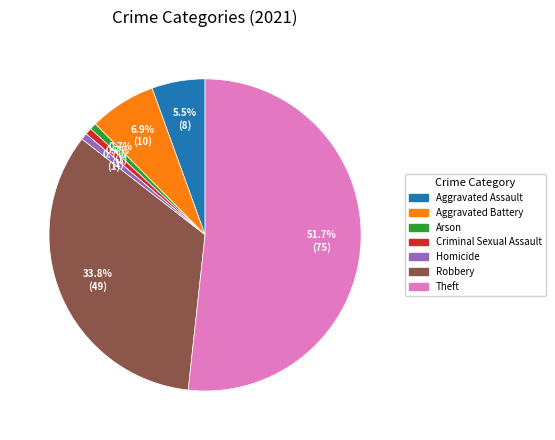

Is there a majority slice in this chart?

Yes